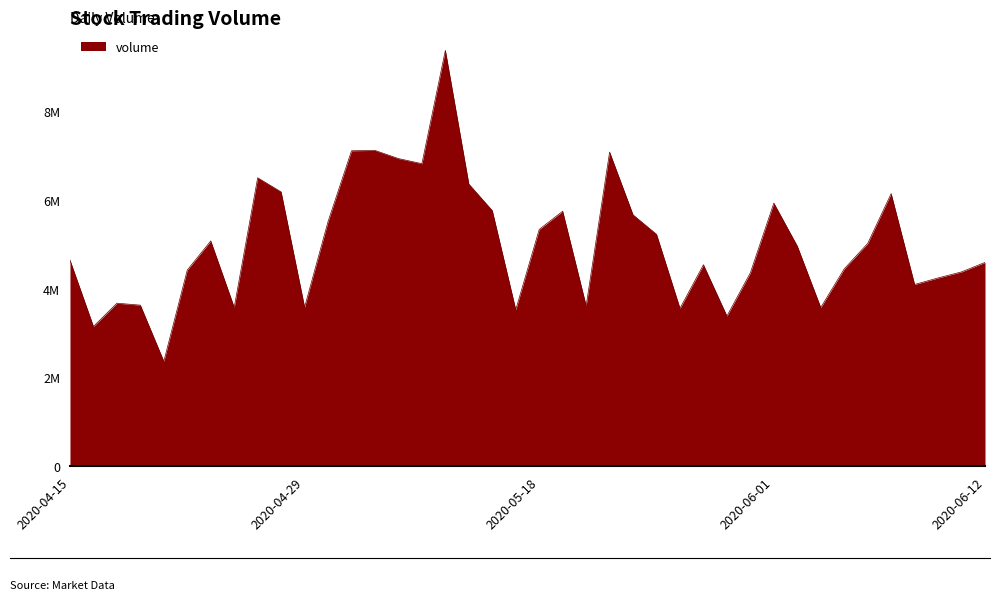

List the labels in order of value, largest first.

2020-05-12, 2020-05-07, 2020-05-06, 2020-05-21, 2020-05-08, 2020-05-11, 2020-04-27, 2020-05-13, 2020-04-28, 2020-06-08, 2020-06-01, 2020-05-14, 2020-05-19, 2020-05-22, 2020-04-30, 2020-05-18, 2020-05-25, 2020-04-23, 2020-06-05, 2020-06-02, 2020-04-15, 2020-06-12, 2020-05-27, 2020-06-04, 2020-04-22, 2020-06-11, 2020-05-29, 2020-06-10, 2020-06-09, 2020-04-17, 2020-04-20, 2020-05-20, 2020-04-29, 2020-04-24, 2020-06-03, 2020-05-26, 2020-05-15, 2020-05-28, 2020-04-16, 2020-04-21